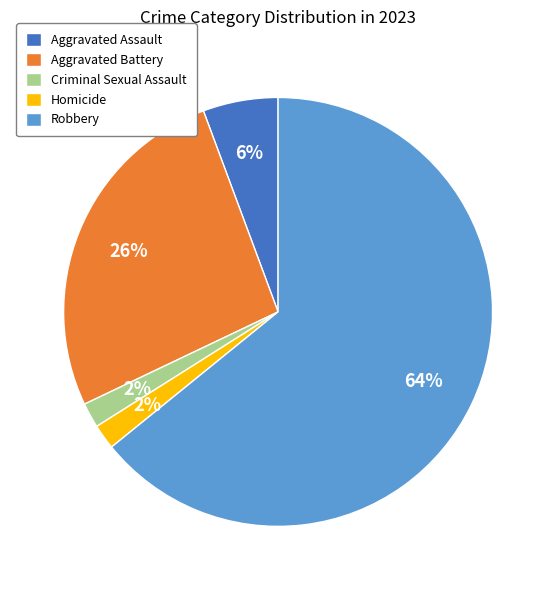

How many slices are in this pie chart?

5